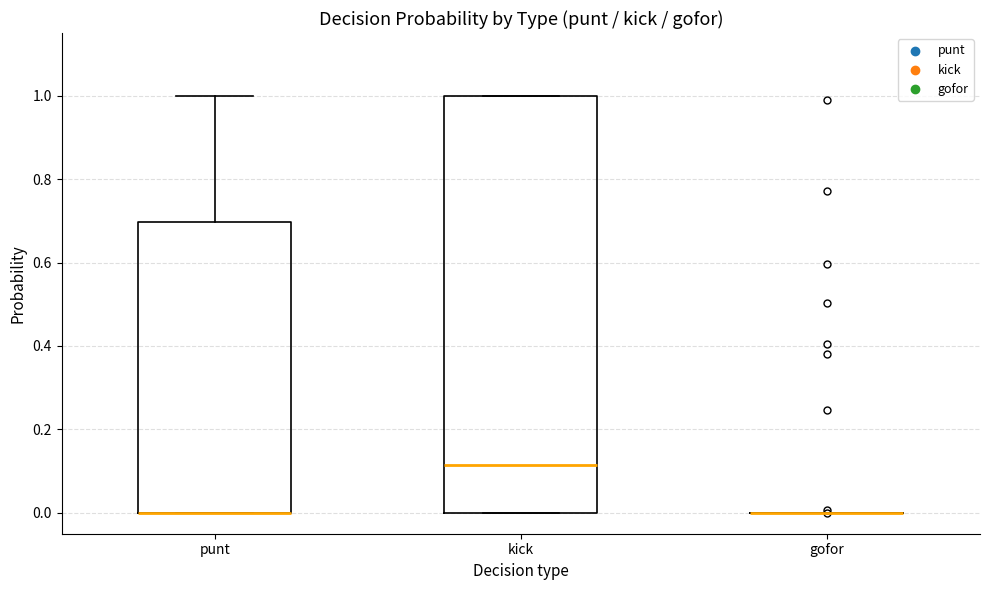

Reading left to right, transcribe this box plot: for each box, give where its median line is, the range the box spans, and where its two whiskers end, as read against the y-axis. The values are not printed on the chart, so give them approximately, as read against the axis.

punt: median 0.00 (drawn on the box's lower edge), box 0.00 to 0.70, whiskers 0.00 to 1.00
kick: median 0.12, box 0.00 to 1.00, whiskers 0.00 to 1.00
gofor: box collapsed to a line at 0.00, whiskers 0.00 to 0.00